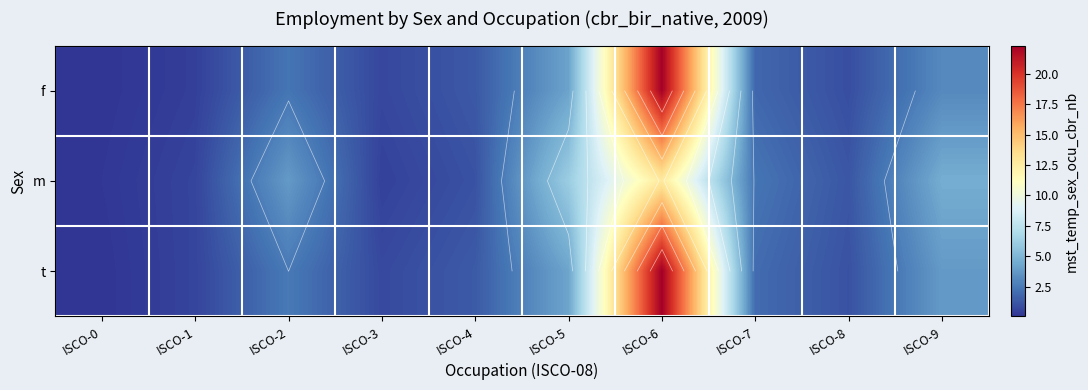

How many categories are shown in the chart?

10